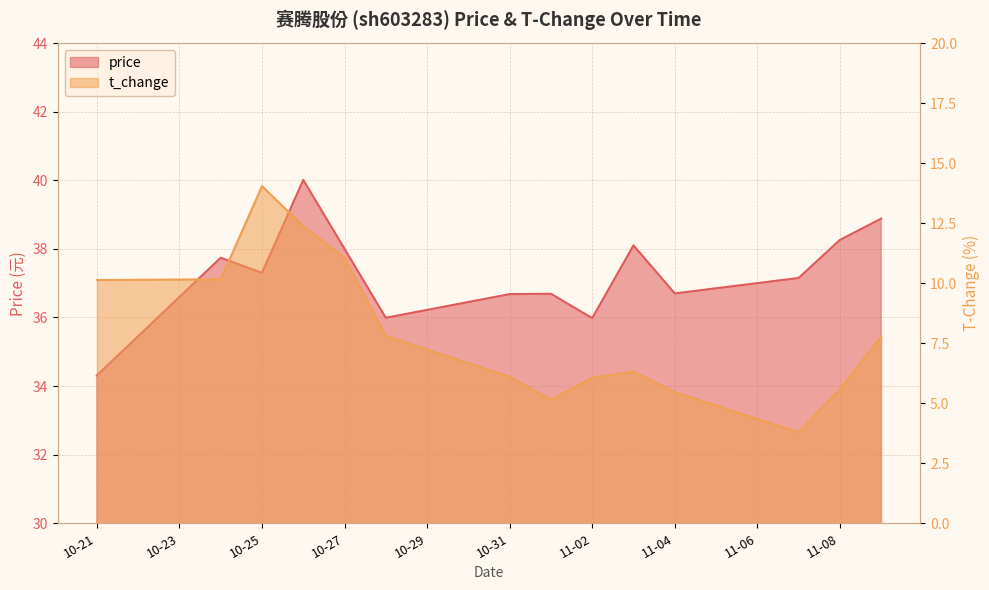

What is the total value across all series at 2022-11-03?

44.4